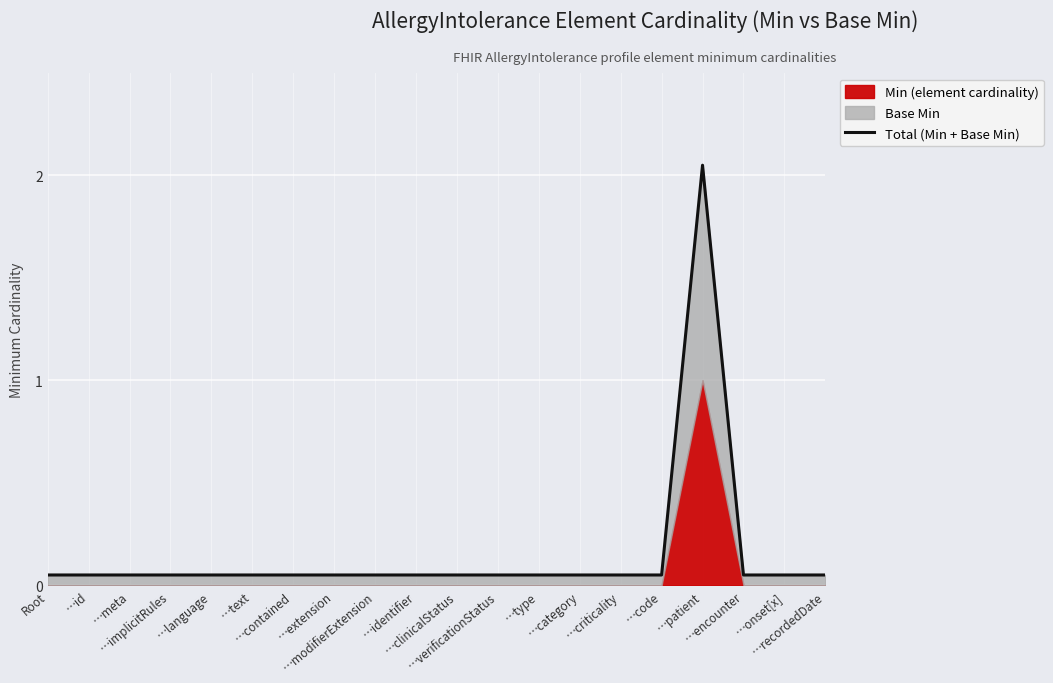

Which label corresponds to the largest value in the chart?

…patient